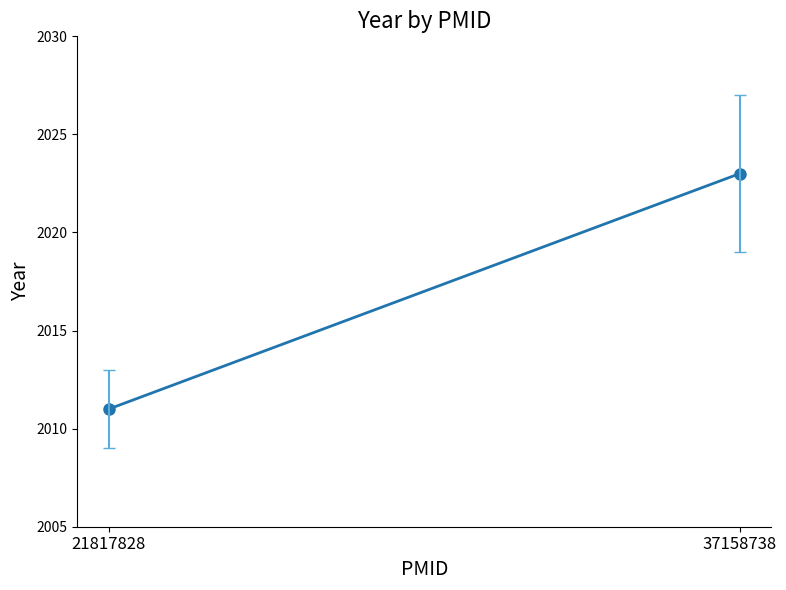

How many categories are shown in the chart?

2